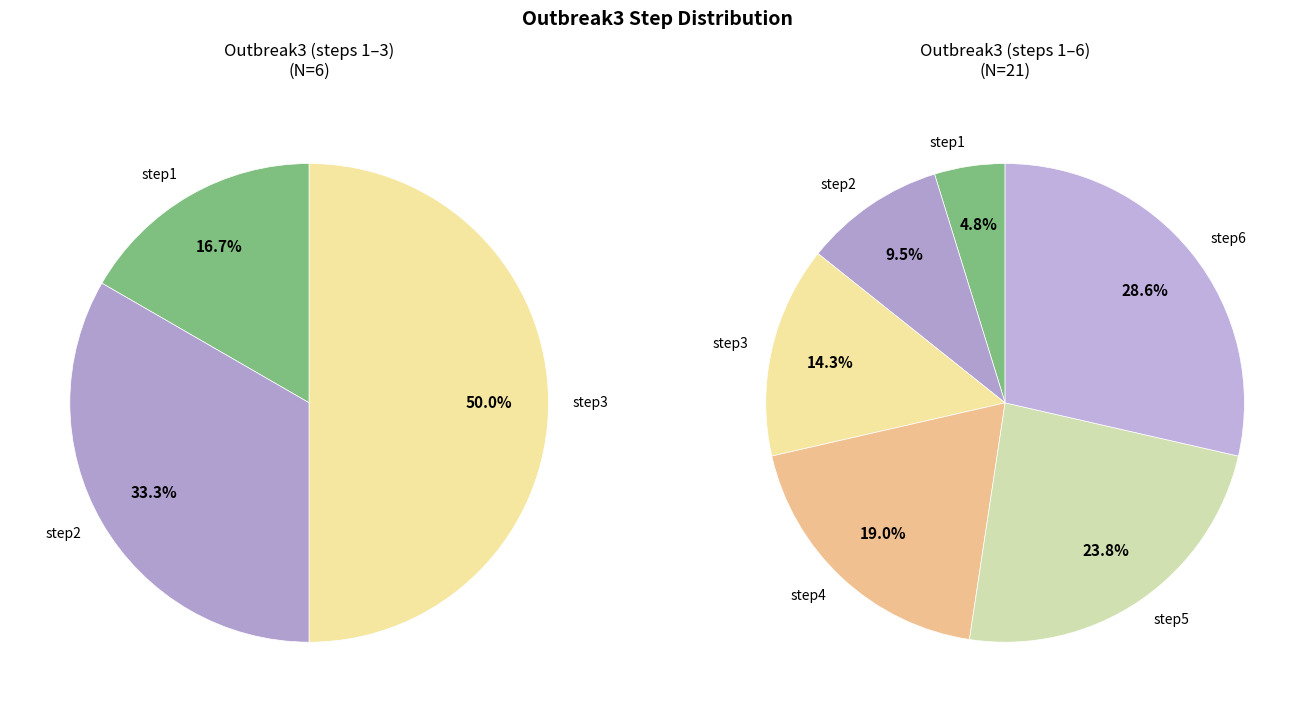

The step6 slice represents 29% of the pie. True or false?

True